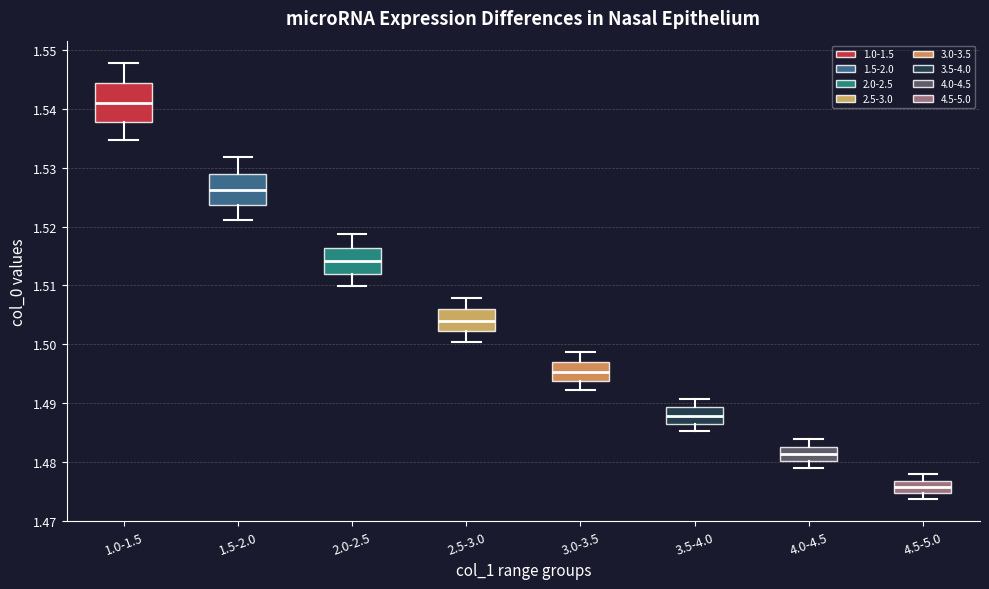

Which box has the highest median line?

1.0-1.5